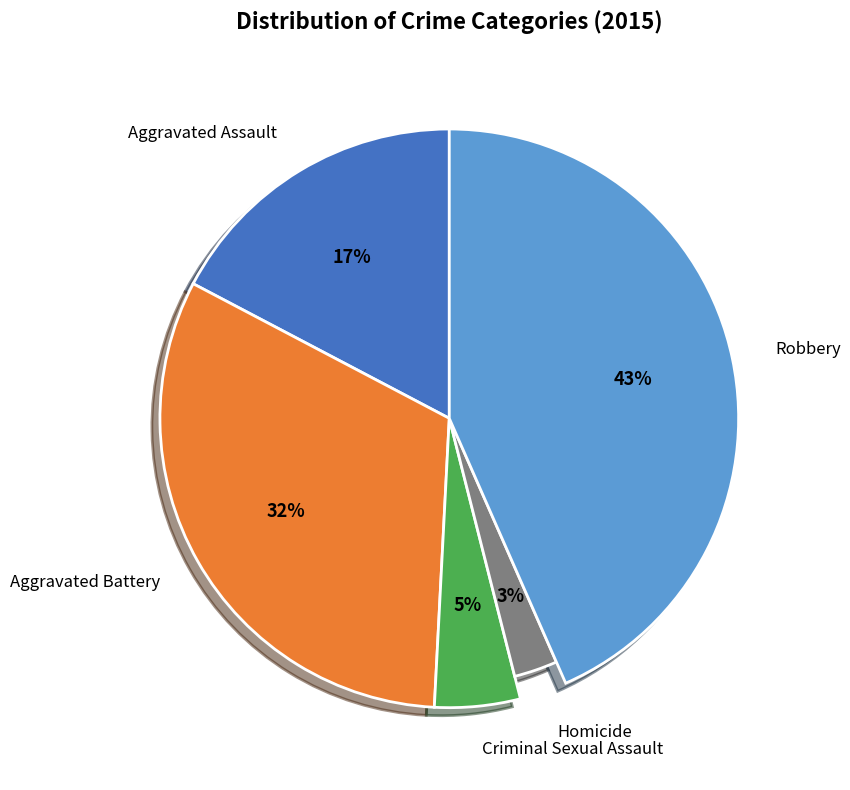

What percentage is the Homicide slice, to the nearest percent?

3%